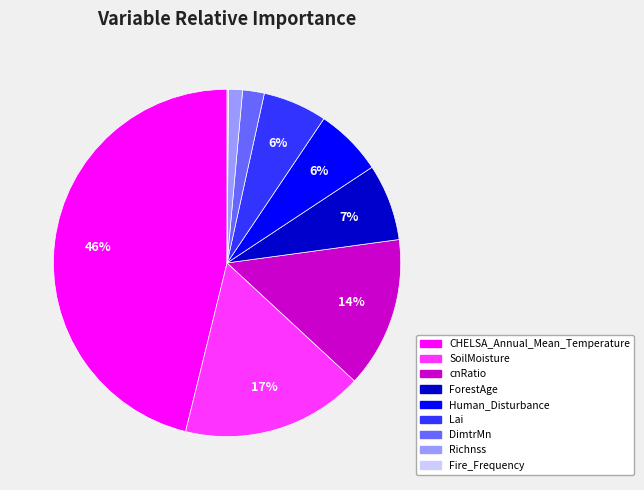

Is it true that cnRatio is 14% of the pie?

True